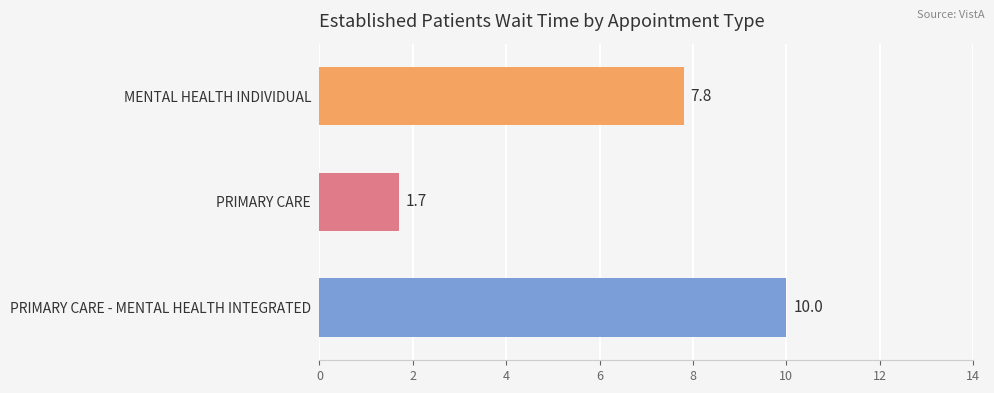

What is the maximum value shown in the chart?

10.0